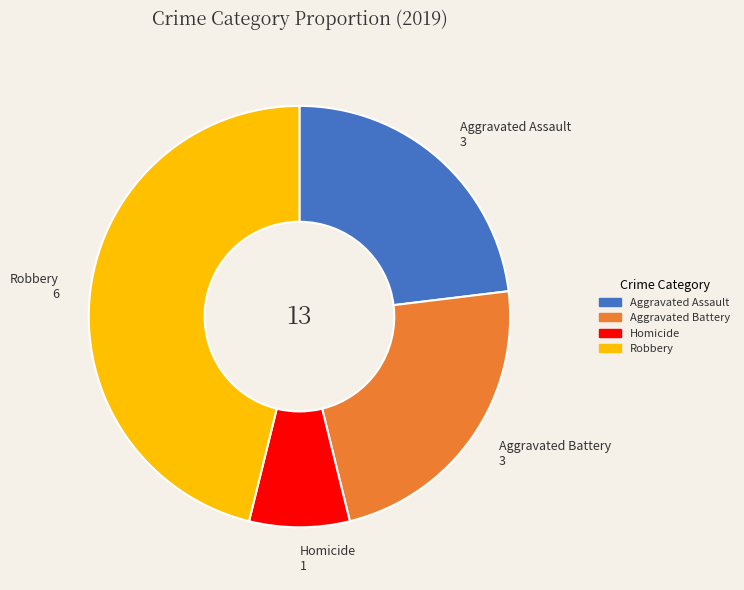

Is there a majority slice in this chart?

No